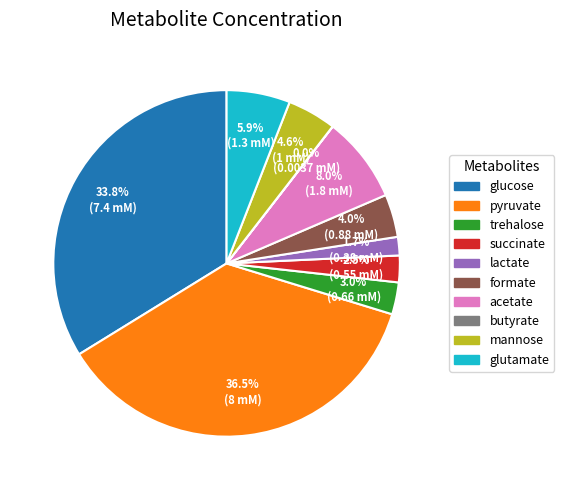

Does trehalose represent more than half of the total?

No